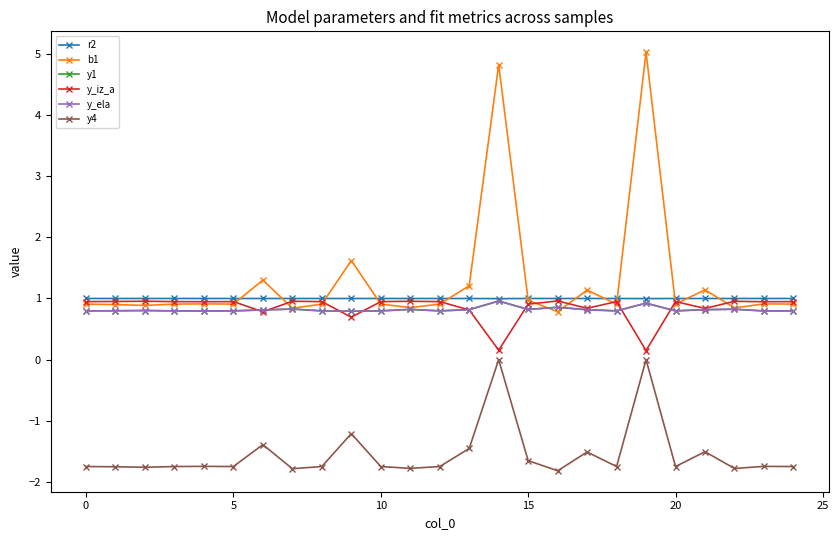

How many lines are shown in the chart?

6